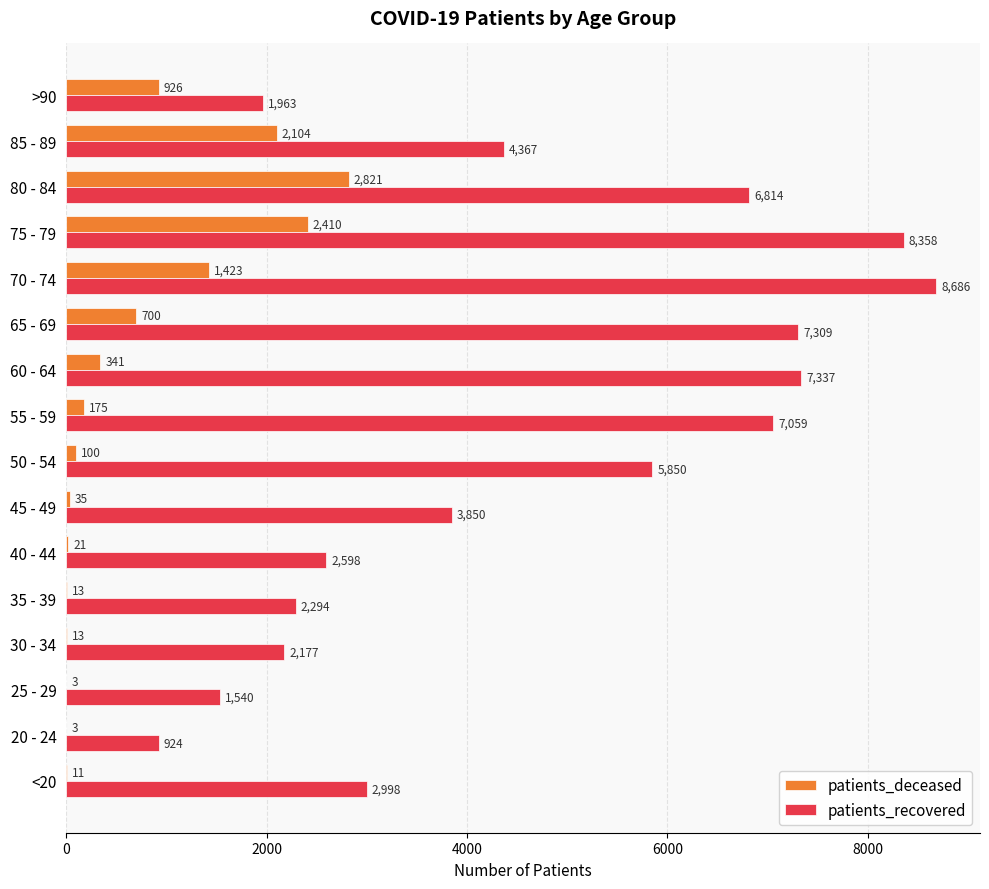

At which label is patients_deceased closest to 1412?

70 - 74